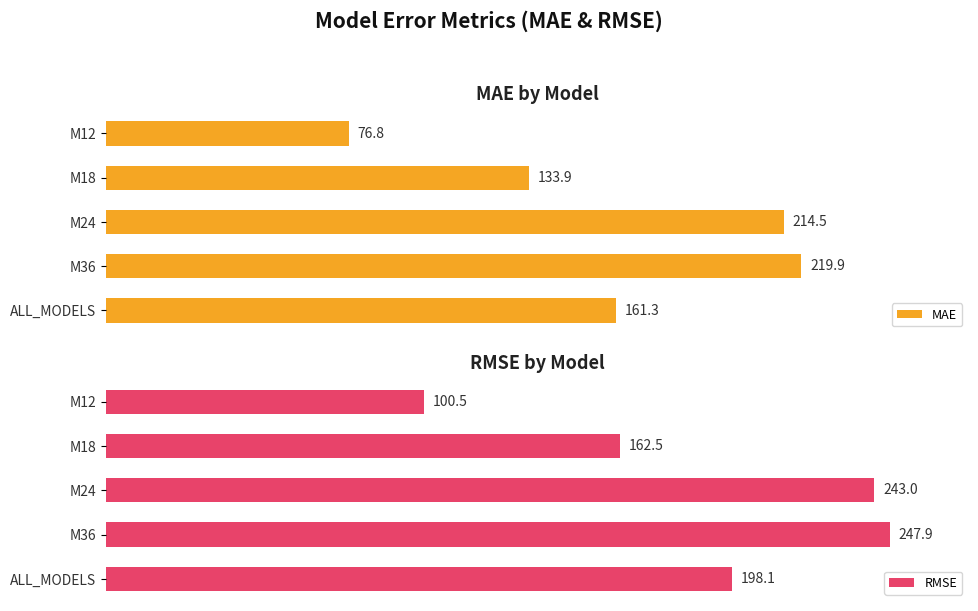

List the labels in order of MAE value, smallest first.

M12, M18, ALL_MODELS, M24, M36